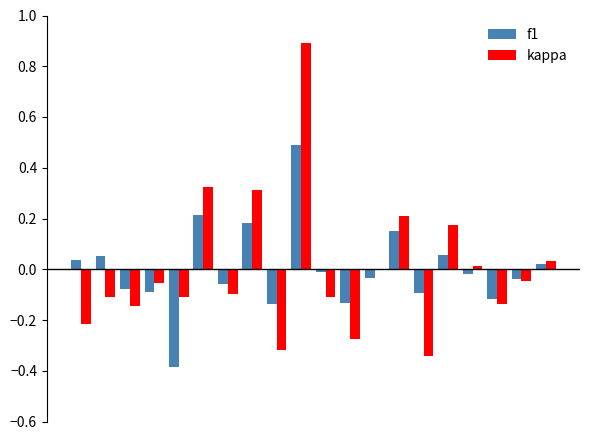

What is the highest value of the f1 series?

0.5